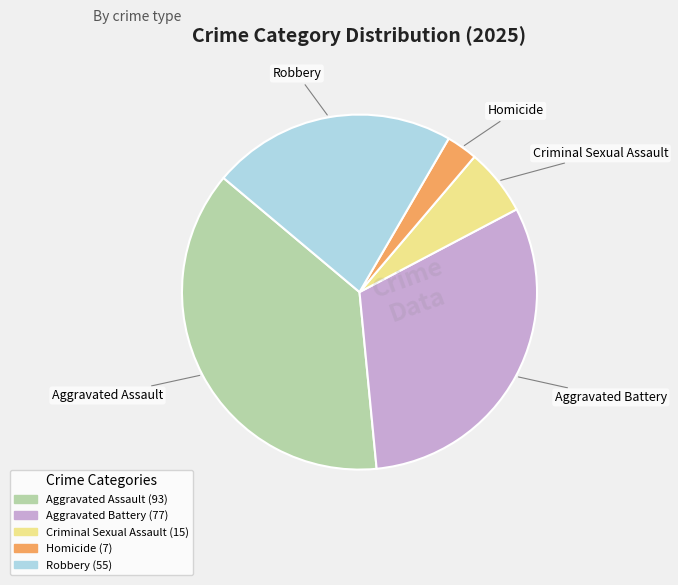

Between Aggravated Battery and Homicide, which is larger?

Aggravated Battery